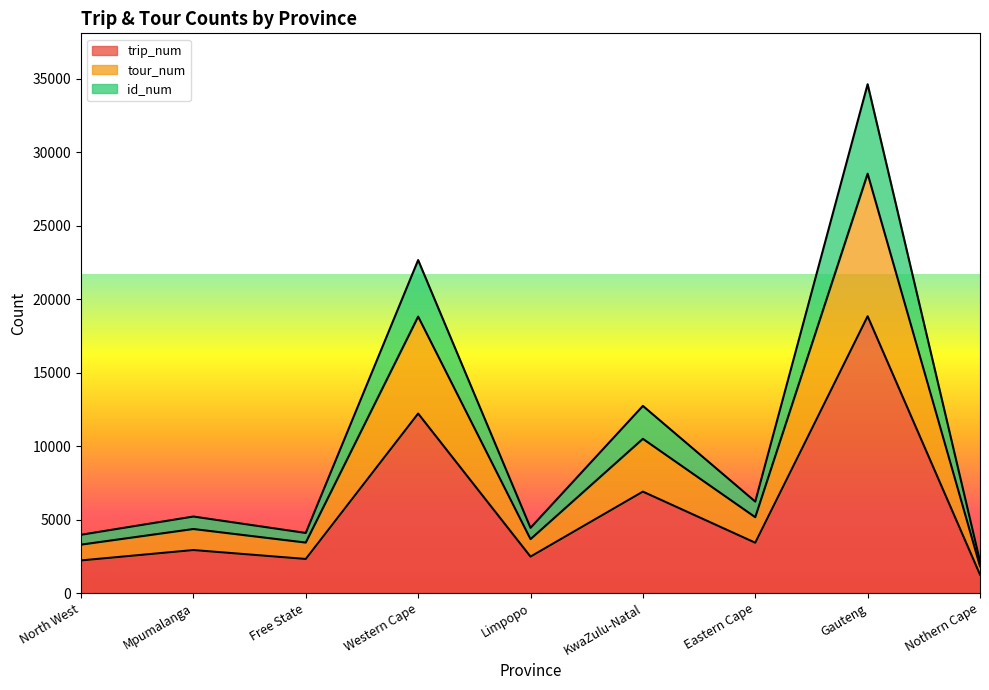

Reading right to left, transcribe all the data shown in this chart.

trip_num: 1259	18837	3426	6903	2481	12216	2321	2928	2221
tour_num: 1829	28536	5164	10496	3670	18814	3437	4360	3297
id_num: 2162	34623	6226	12736	4439	22658	4091	5209	3969